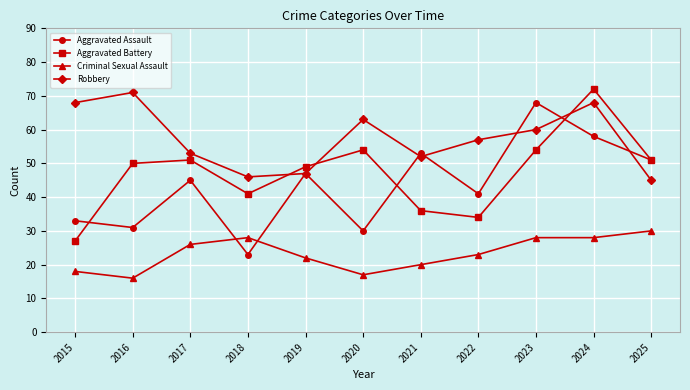

At how many categories does at least one series exceed 38?

11